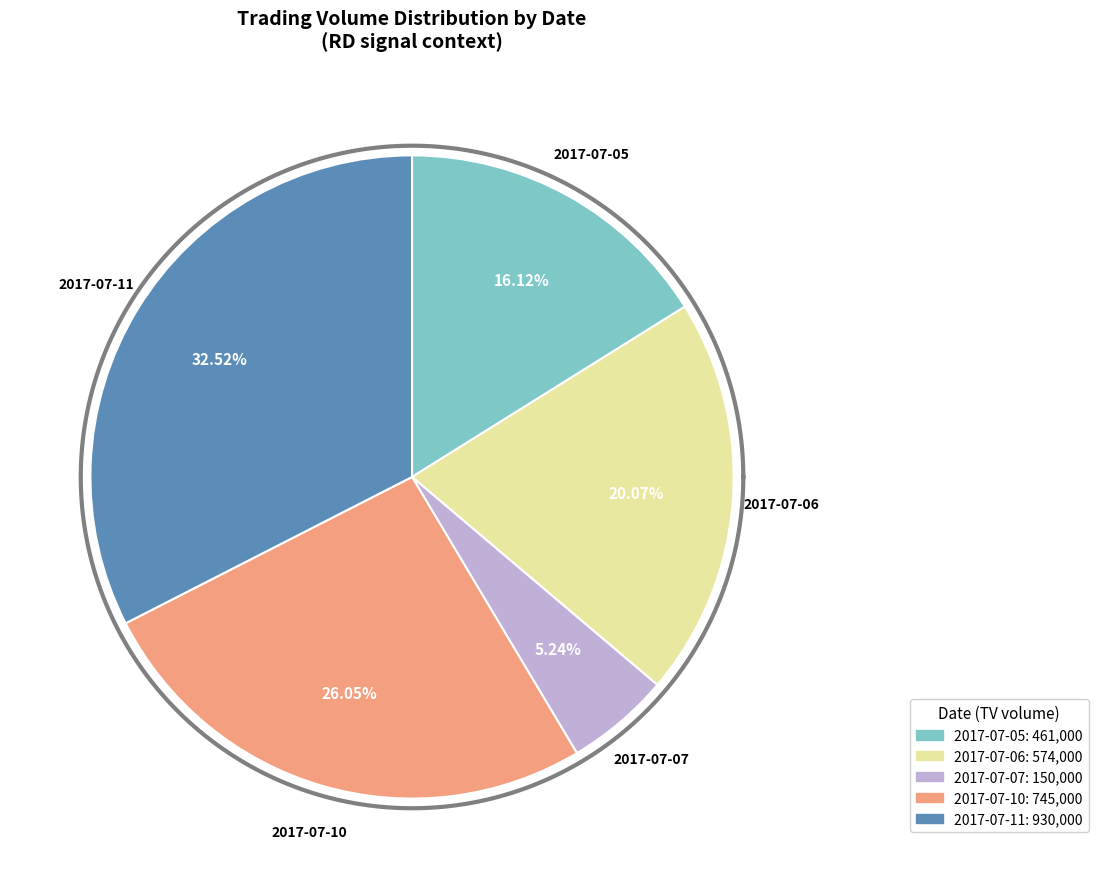

Approximately how many times larger is the value at 2017-07-11 compared to 2017-07-10?

1.2